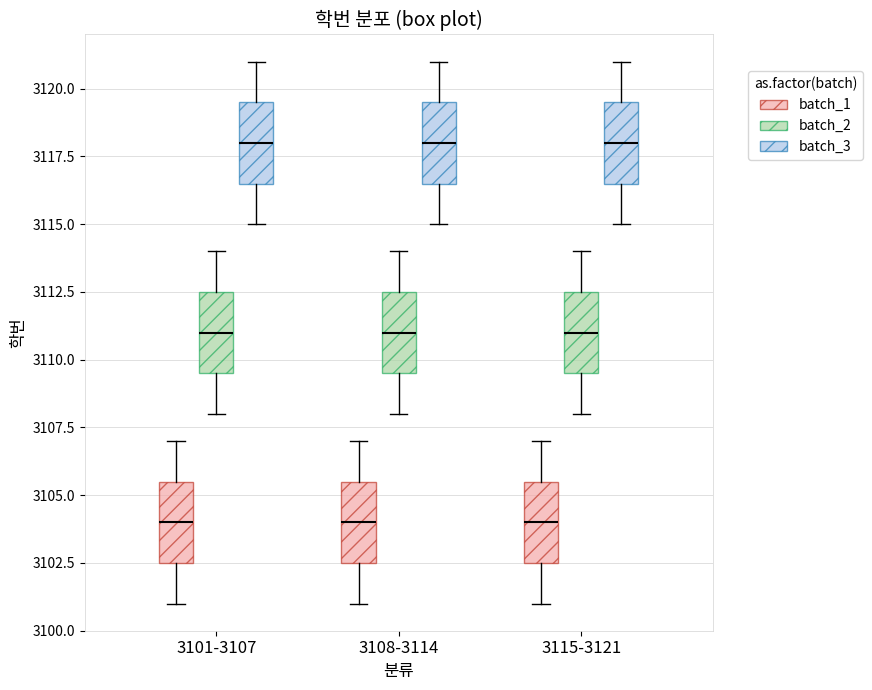

Where does the median line of the box for 3101-3107 (batch_1) sit on the y-axis? The values are not printed on the chart, so give them approximately, as read against the axis.

3104.0